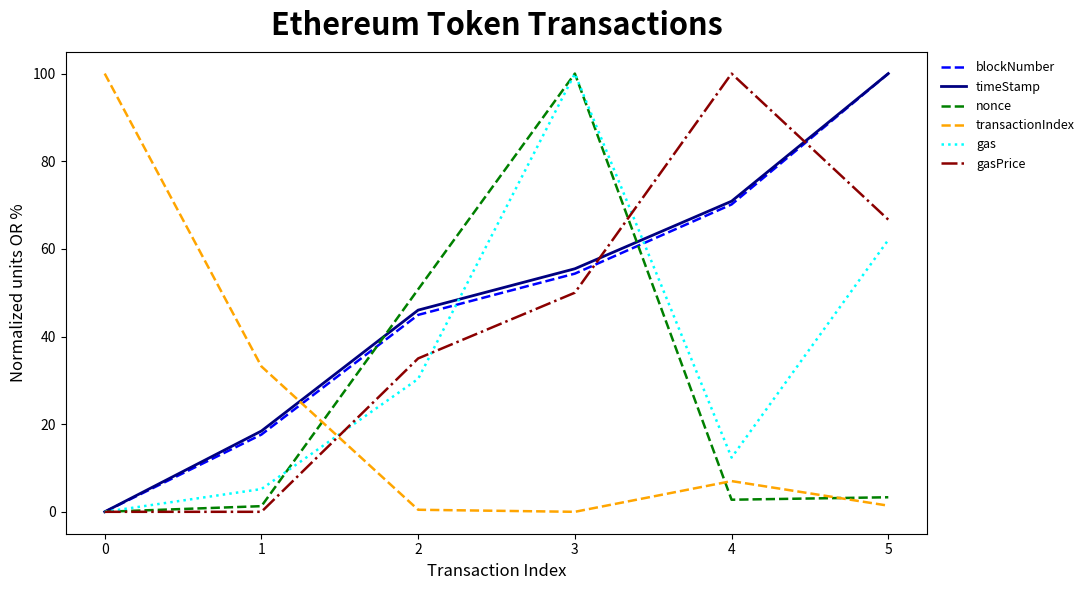

Rank the categories by timeStamp value from highest to lowest.

5, 4, 3, 2, 1, 0